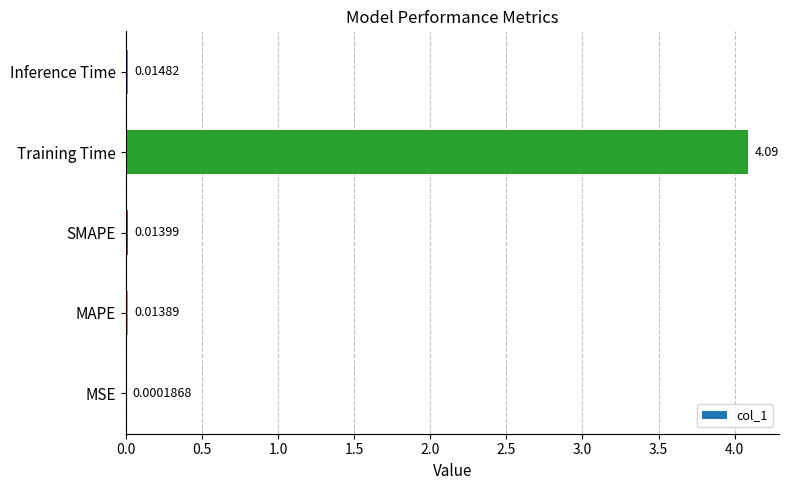

What is the greatest value displayed?

4.1